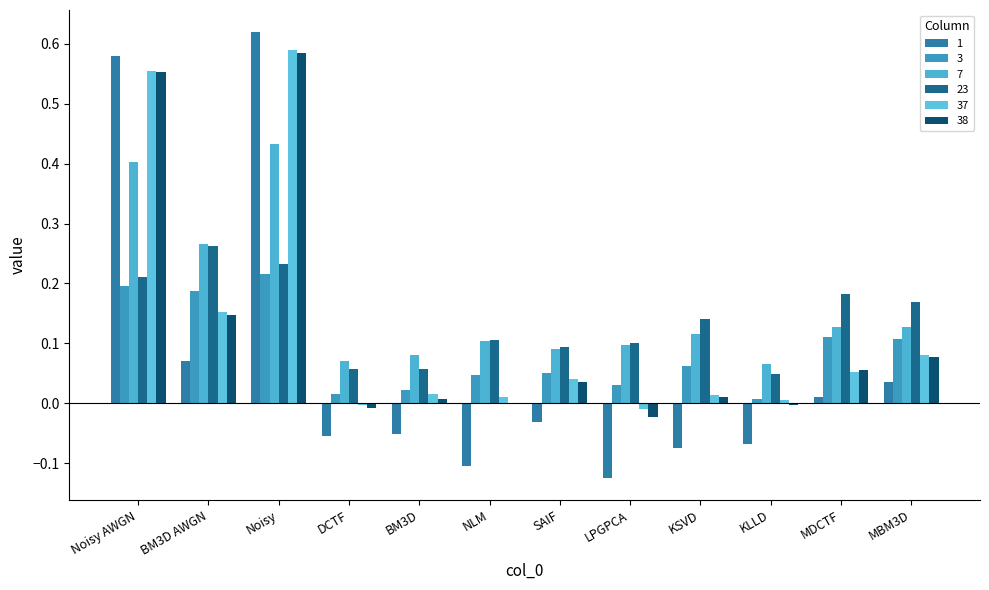

Are the bars horizontal?

No